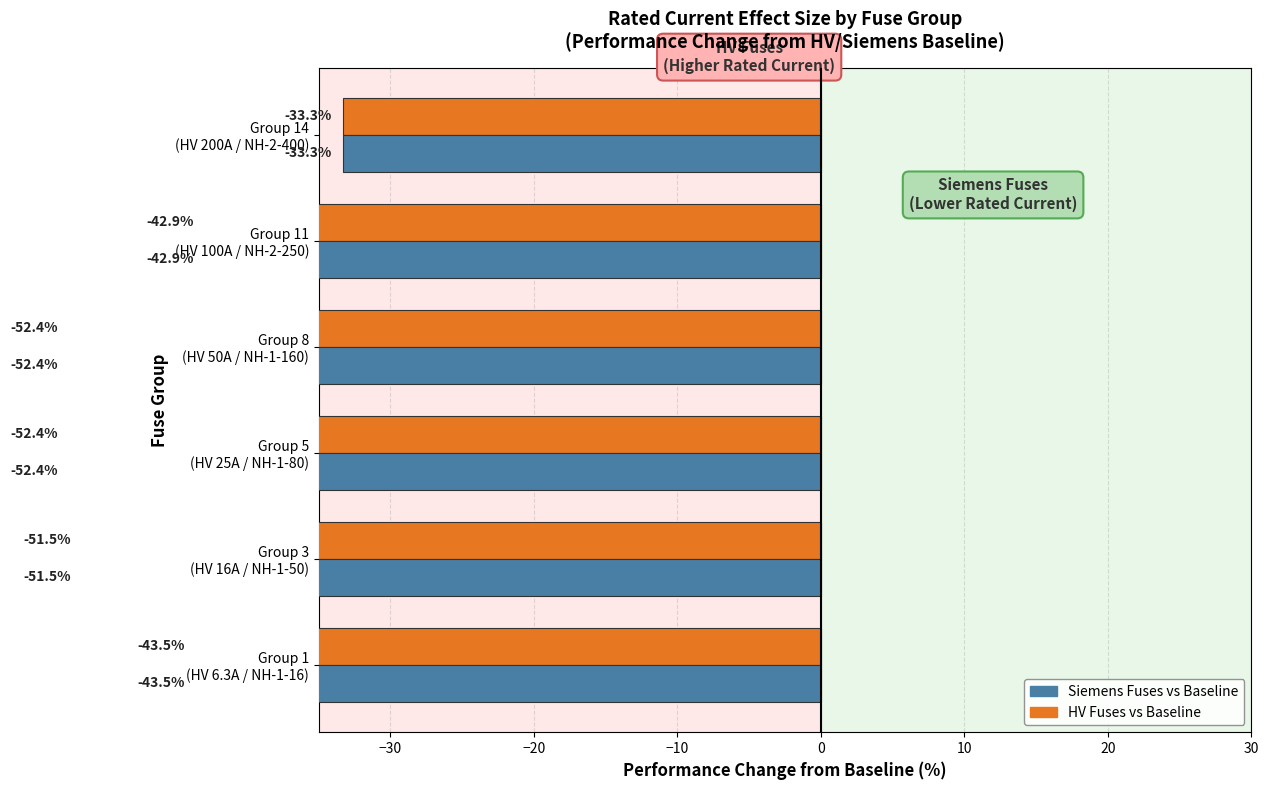

Reading left to right, transcribe all the data shown in this chart.

HV vs Baseline: -43.5	-51.5	-52.4	-52.4	-42.9	-33.3
Siemens vs Baseline: -43.5	-51.5	-52.4	-52.4	-42.9	-33.3